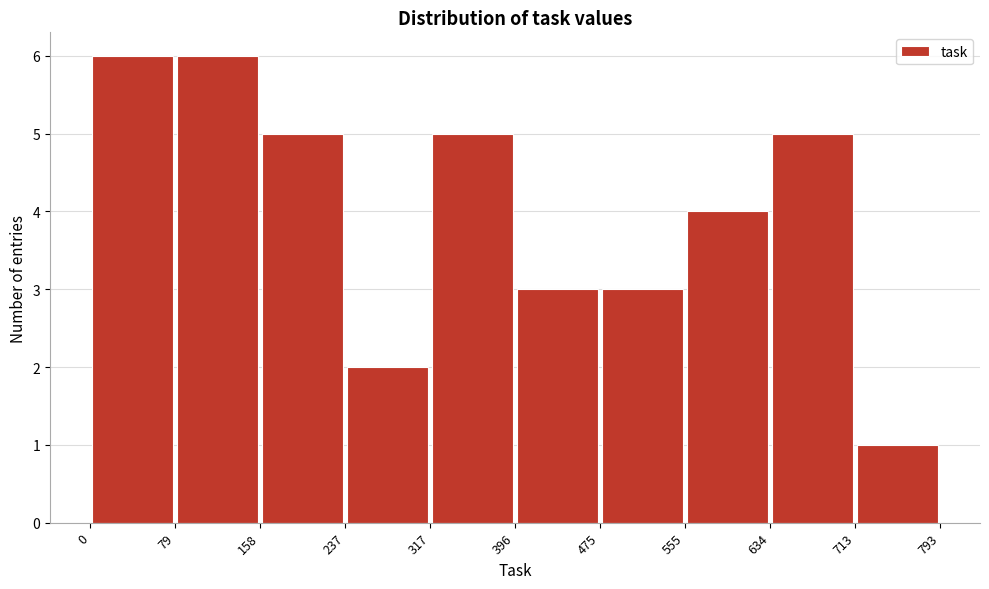

What is the height of the bar covering 713 to 793 on the x-axis? The values are not printed on the chart, so give them approximately, as read against the axis.

1